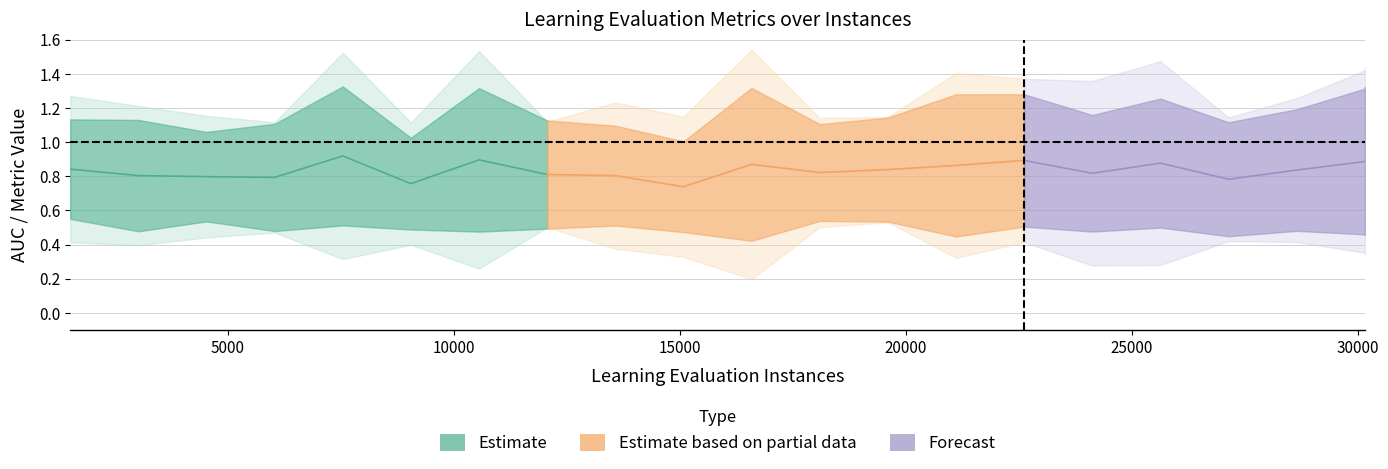

At which category does the chart reach its peak across all series?

4